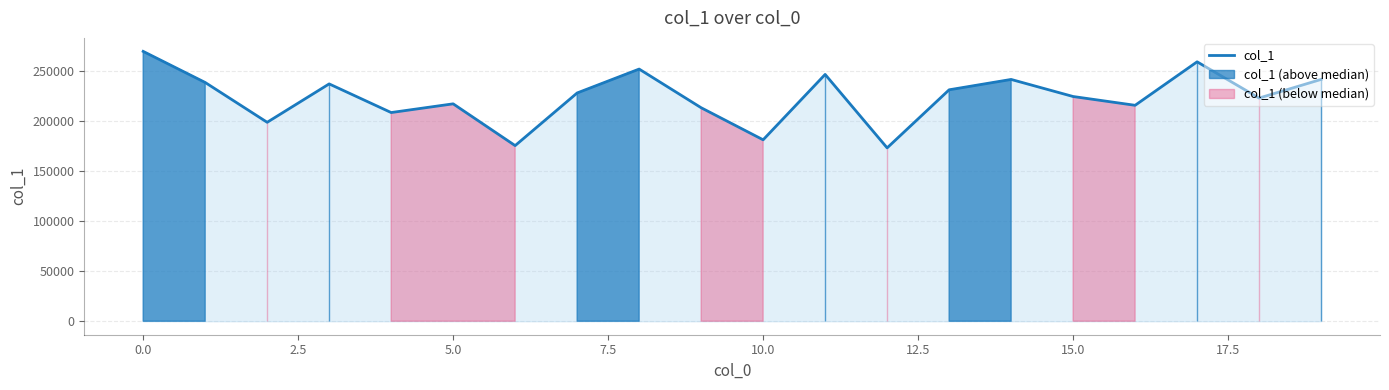

What is the minimum value for col_1?

173308